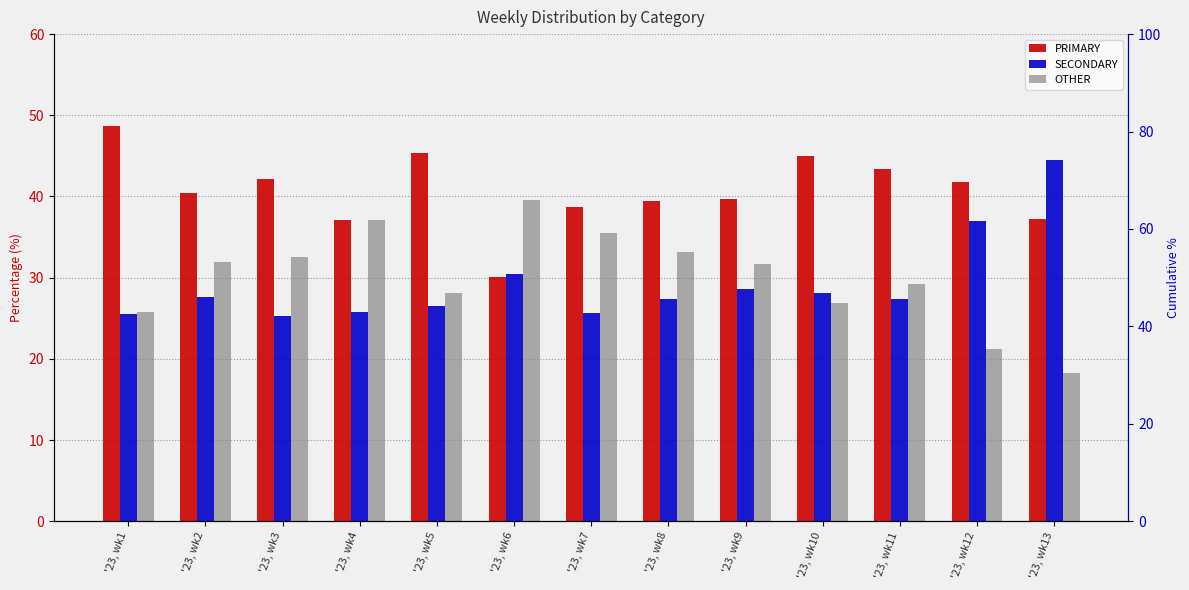

Reading left to right, transcribe all the data shown in this chart.

PRIMARY: '23, wk1=48.7	'23, wk2=40.4	'23, wk3=42.2	'23, wk4=37.1	'23, wk5=45.3	'23, wk6=30.0	'23, wk7=38.7	'23, wk8=39.4	'23, wk9=39.7	'23, wk10=44.9	'23, wk11=43.4	'23, wk12=41.8	'23, wk13=37.2
SECONDARY: '23, wk1=25.5	'23, wk2=27.6	'23, wk3=25.3	'23, wk4=25.7	'23, wk5=26.6	'23, wk6=30.4	'23, wk7=25.7	'23, wk8=27.4	'23, wk9=28.6	'23, wk10=28.1	'23, wk11=27.4	'23, wk12=37.0	'23, wk13=44.5
OTHER: '23, wk1=25.8	'23, wk2=32.0	'23, wk3=32.5	'23, wk4=37.1	'23, wk5=28.1	'23, wk6=39.5	'23, wk7=35.6	'23, wk8=33.2	'23, wk9=31.7	'23, wk10=26.9	'23, wk11=29.2	'23, wk12=21.2	'23, wk13=18.3